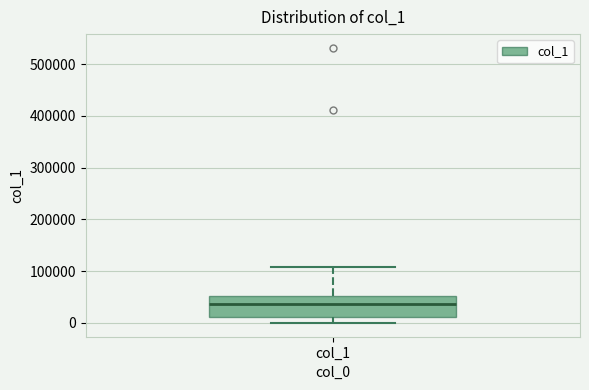

Read this box plot against the y-axis: the position of the median line, the range covered by the box, and the ends of both whiskers. The values are not printed on the chart, so give them approximately, as read against the axis.

median 40000, box 10000 to 50000, whiskers 0 to 110000